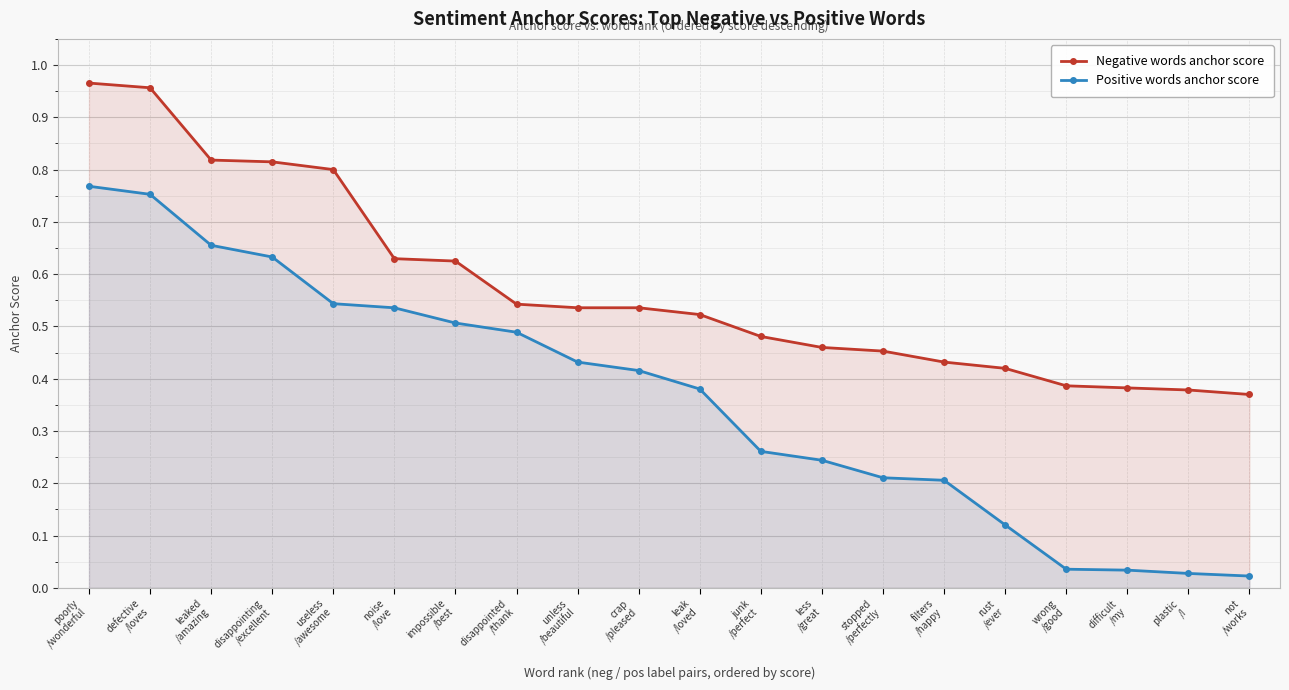

Which series has the largest range (max minus min)?

Positive words anchor score